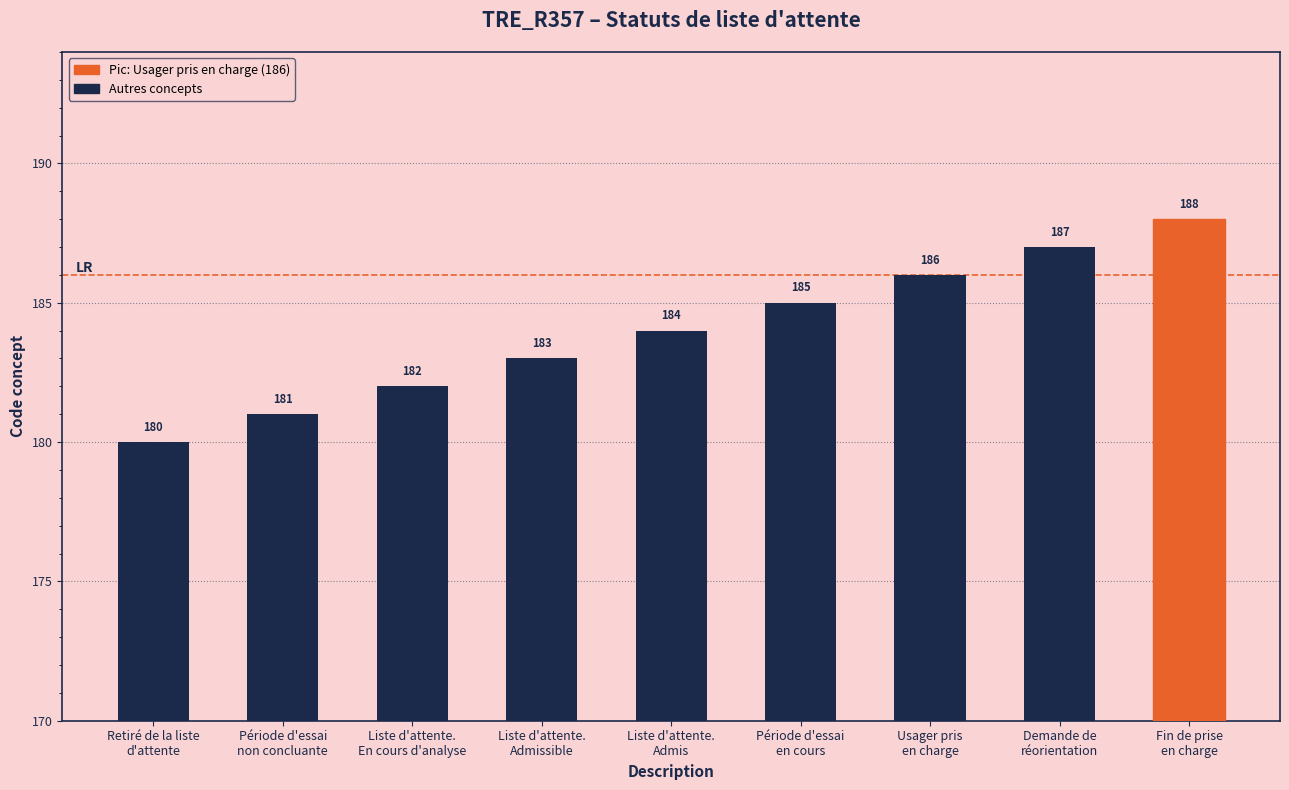

Reading right to left, list all the values displayed in this chart.

188	187	186	185	184	183	182	181	180